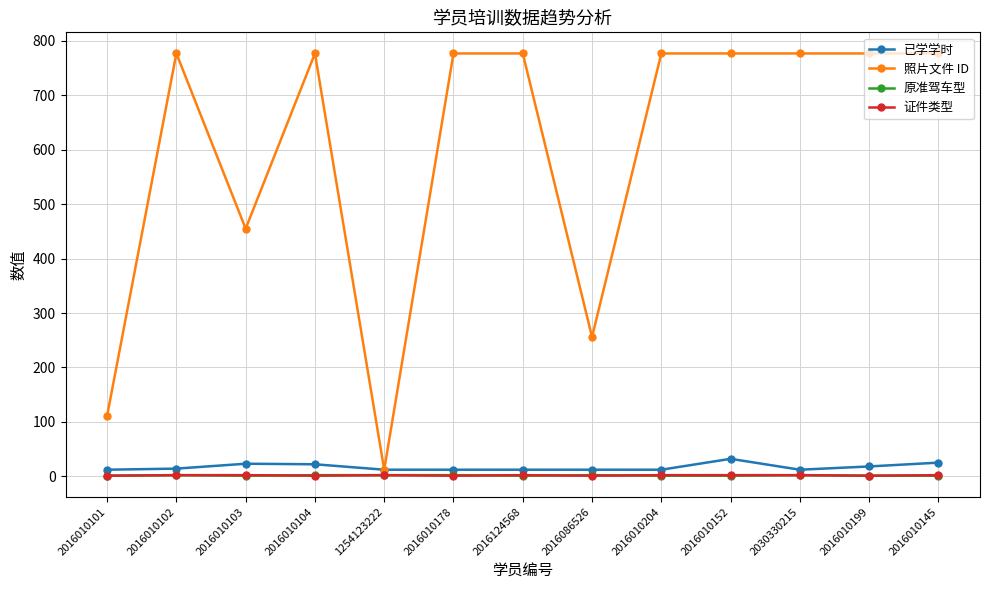

Between 2016124568 and 2016086526, which series saw the biggest shift?

照片文件 ID